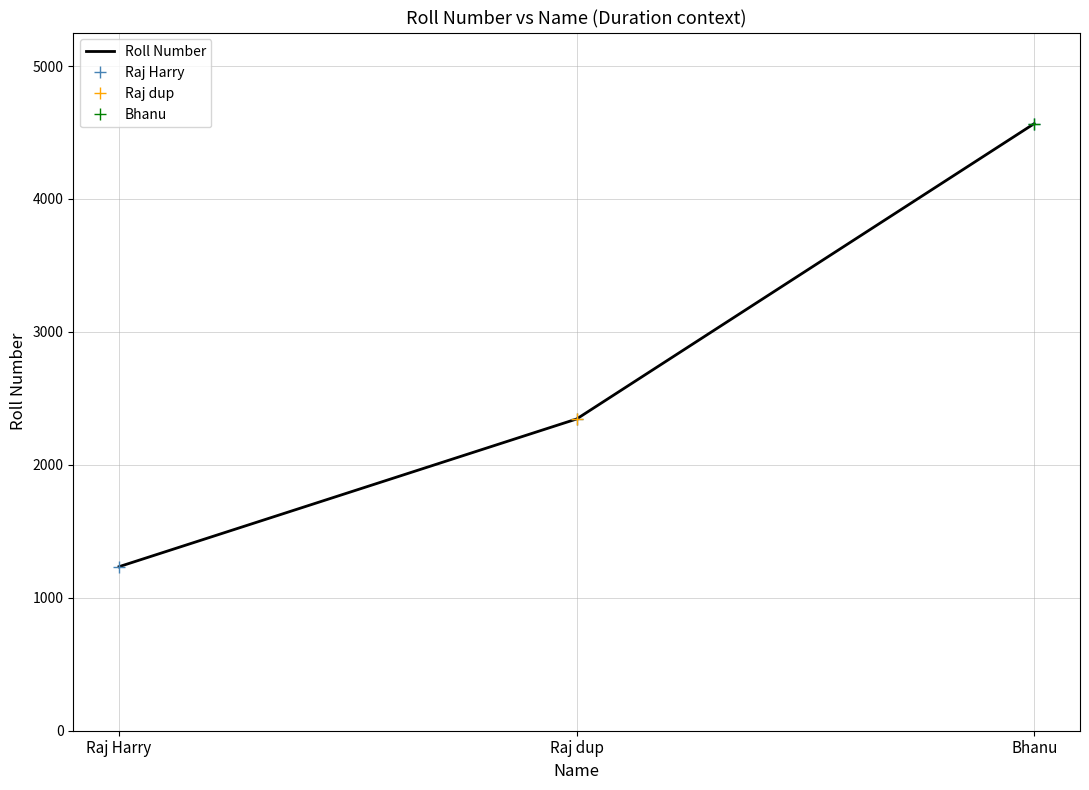

The Raj Harry series shows 1934 at Bhanu. True or false?

False